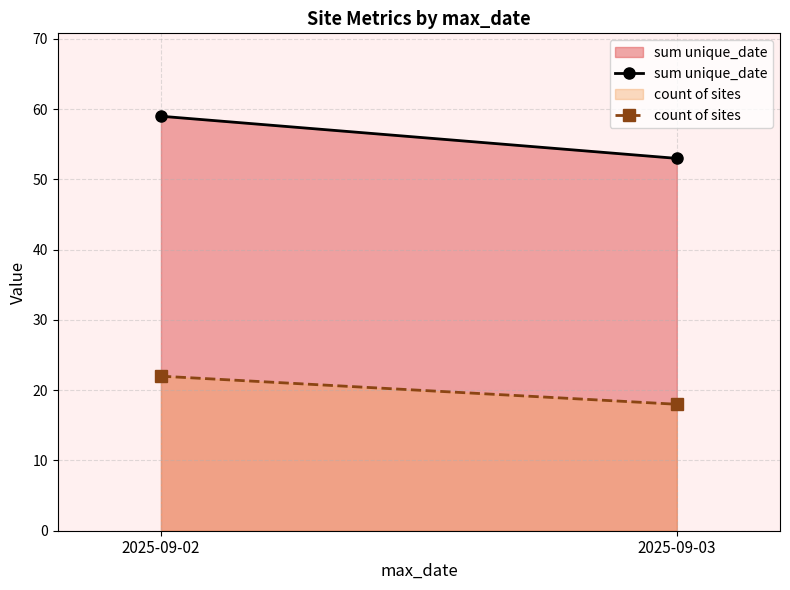

List the series in order of their overall mean, highest first.

sum unique_date, count of sites